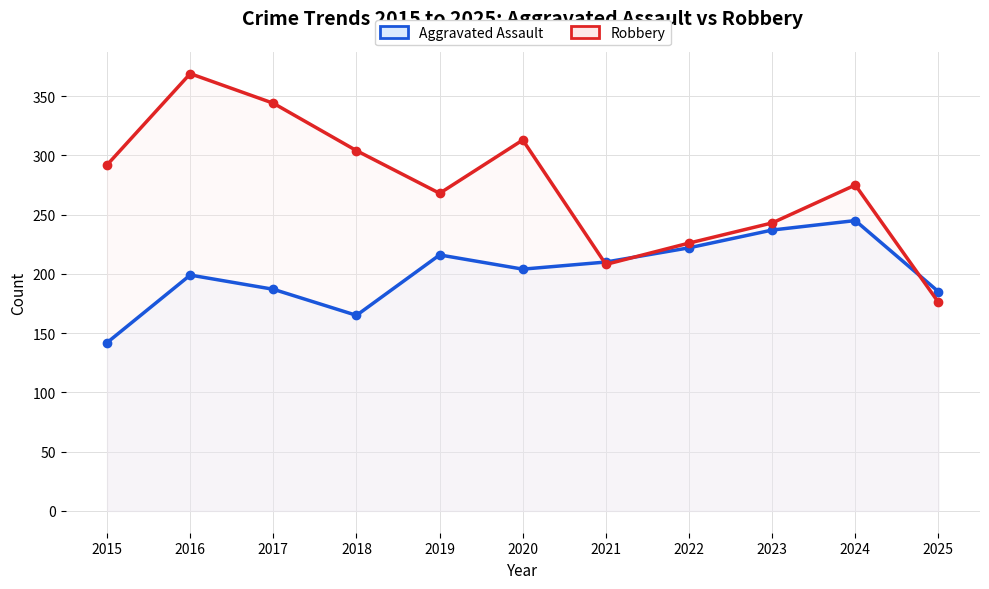

What is the spread (max minus min) of values at 2016?

170